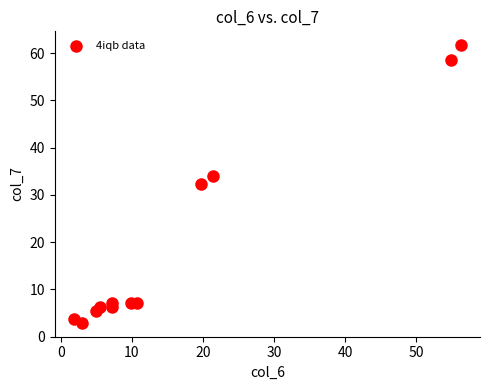

What is the average X value?

16.9